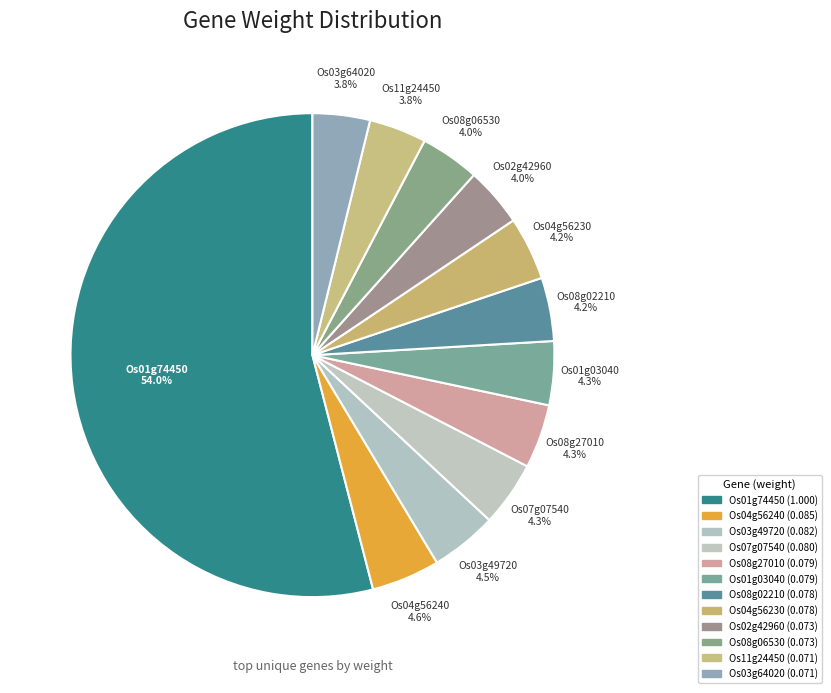

How many segments does this pie chart have?

12